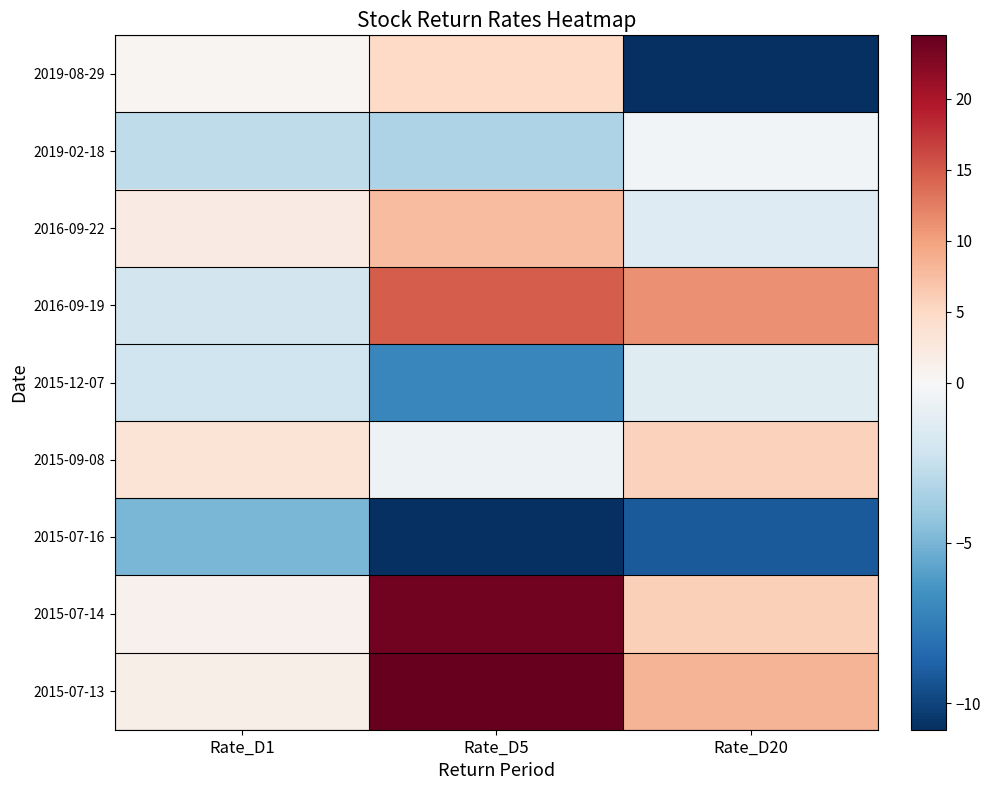

Reading left to right, extract all data points from this chart.

2019-08-29: Rate_D1=0.5	Rate_D5=4.9	Rate_D20=-10.8
2019-02-18: Rate_D1=-2.7	Rate_D5=-3.3	Rate_D20=-0.3
2016-09-22: Rate_D1=2.1	Rate_D5=7.5	Rate_D20=-1.4
2016-09-19: Rate_D1=-2.0	Rate_D5=14.9	Rate_D20=11.2
2015-12-07: Rate_D1=-2.2	Rate_D5=-7.0	Rate_D20=-1.4
2015-09-08: Rate_D1=3.4	Rate_D5=-0.5	Rate_D20=5.7
2015-07-16: Rate_D1=-5.0	Rate_D5=-10.8	Rate_D20=-9.1
2015-07-14: Rate_D1=1.1	Rate_D5=23.6	Rate_D20=5.8
2015-07-13: Rate_D1=1.3	Rate_D5=24.5	Rate_D20=8.3